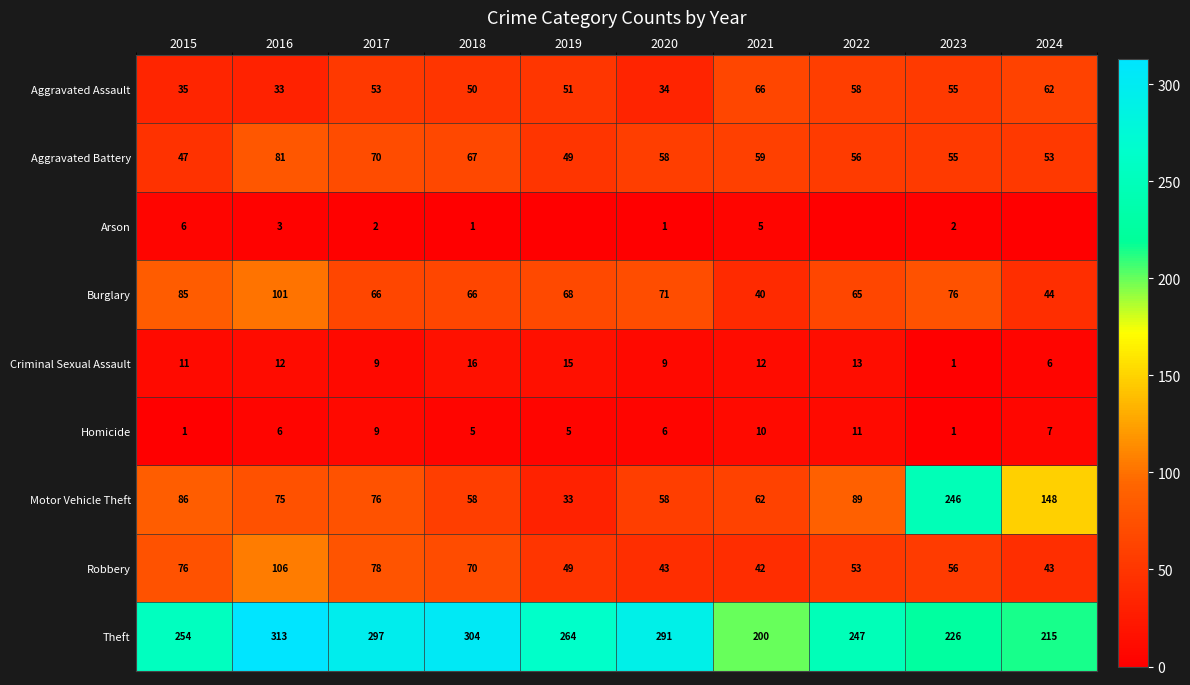

What is the difference between the Arson values at 2018 and 2017?

1